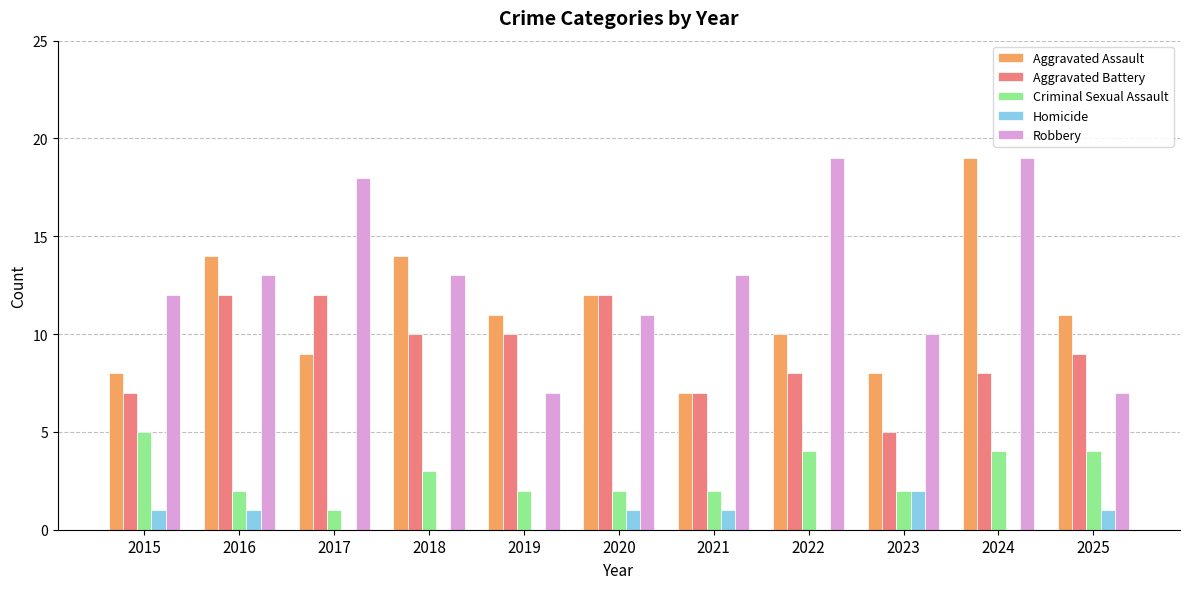

Count the number of categories in the chart.

11